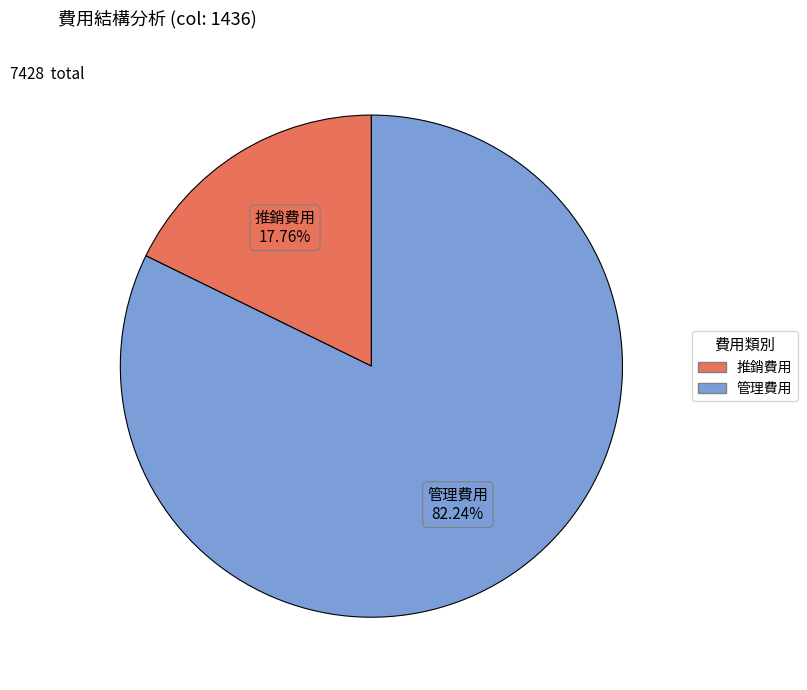

Is there a majority slice in this chart?

Yes